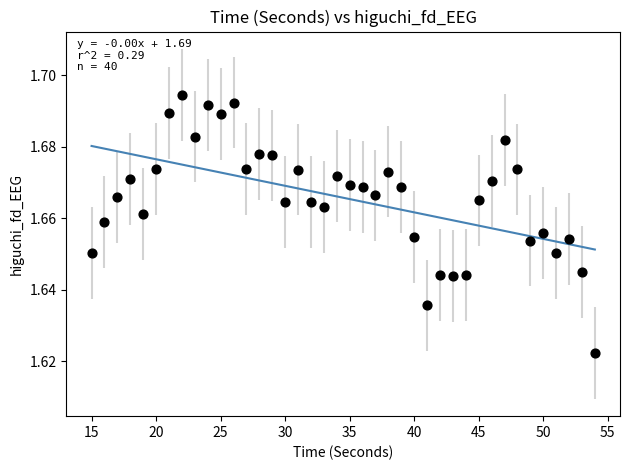

What is the range of X values (max minus min)?

39.0